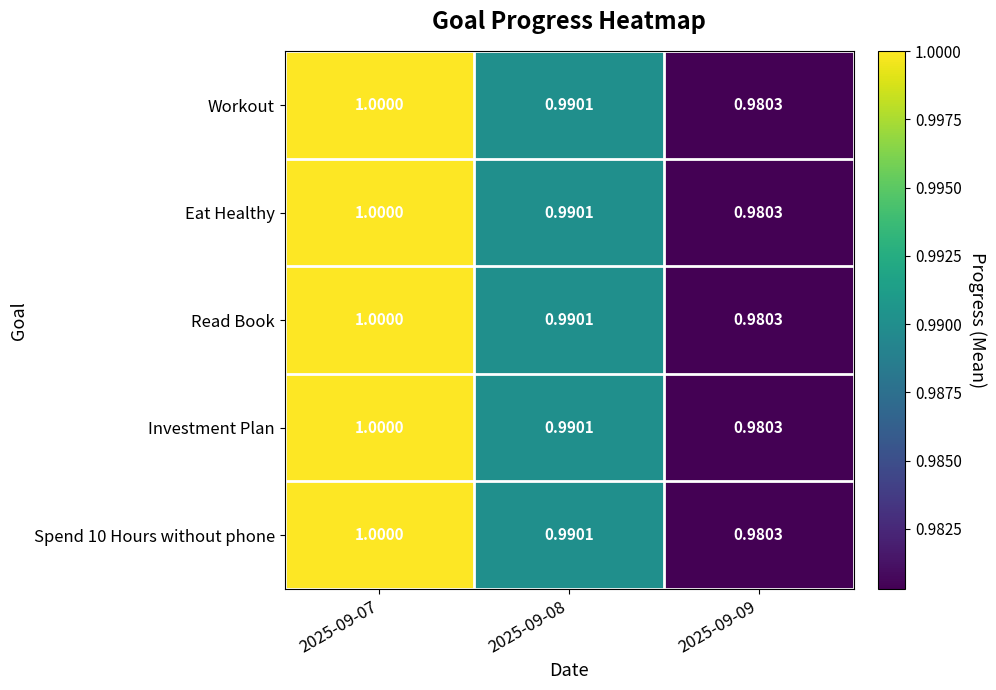

Is the value of Eat Healthy at 2025-09-09 greater than the value of Read Book at 2025-09-07?

No